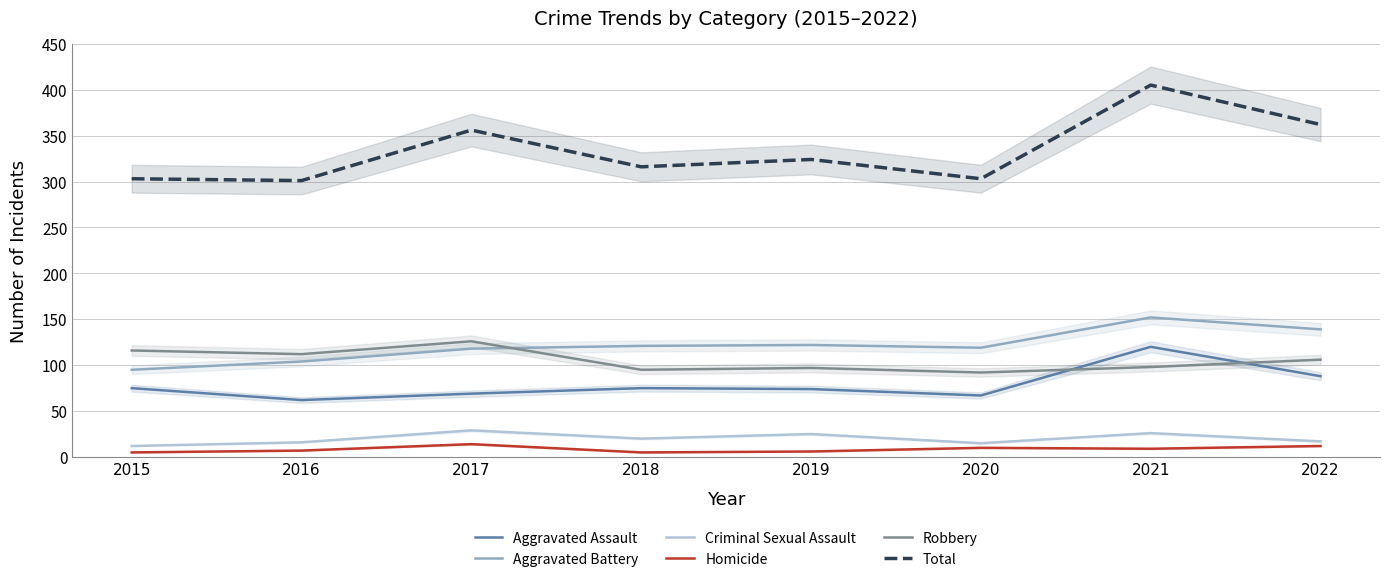

Reading left to right, extract all data points from this chart.

Aggravated Assault: 2015=75	2016=62	2017=69	2018=75	2019=74	2020=67	2021=120	2022=88
Aggravated Battery: 2015=95	2016=104	2017=118	2018=121	2019=122	2020=119	2021=152	2022=139
Criminal Sexual Assault: 2015=12	2016=16	2017=29	2018=20	2019=25	2020=15	2021=26	2022=17
Homicide: 2015=5	2016=7	2017=14	2018=5	2019=6	2020=10	2021=9	2022=12
Robbery: 2015=116	2016=112	2017=126	2018=95	2019=97	2020=92	2021=98	2022=106
Total: 2015=303	2016=301	2017=356	2018=316	2019=324	2020=303	2021=405	2022=362